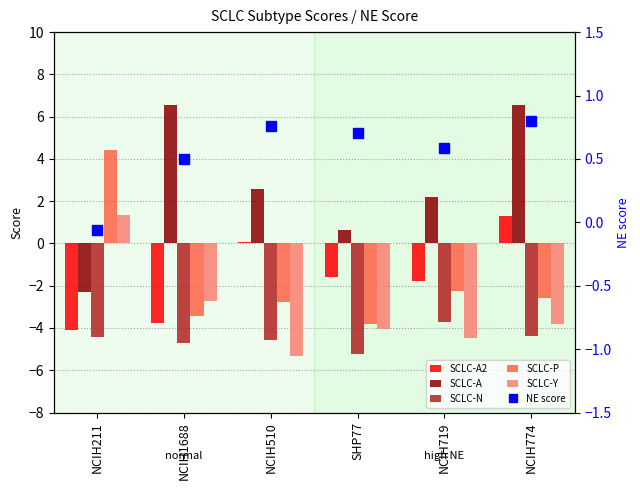

Rank the series by their maximum value, from lowest to highest.

SCLC-N, NE score, SCLC-A2, SCLC-Y, SCLC-P, SCLC-A